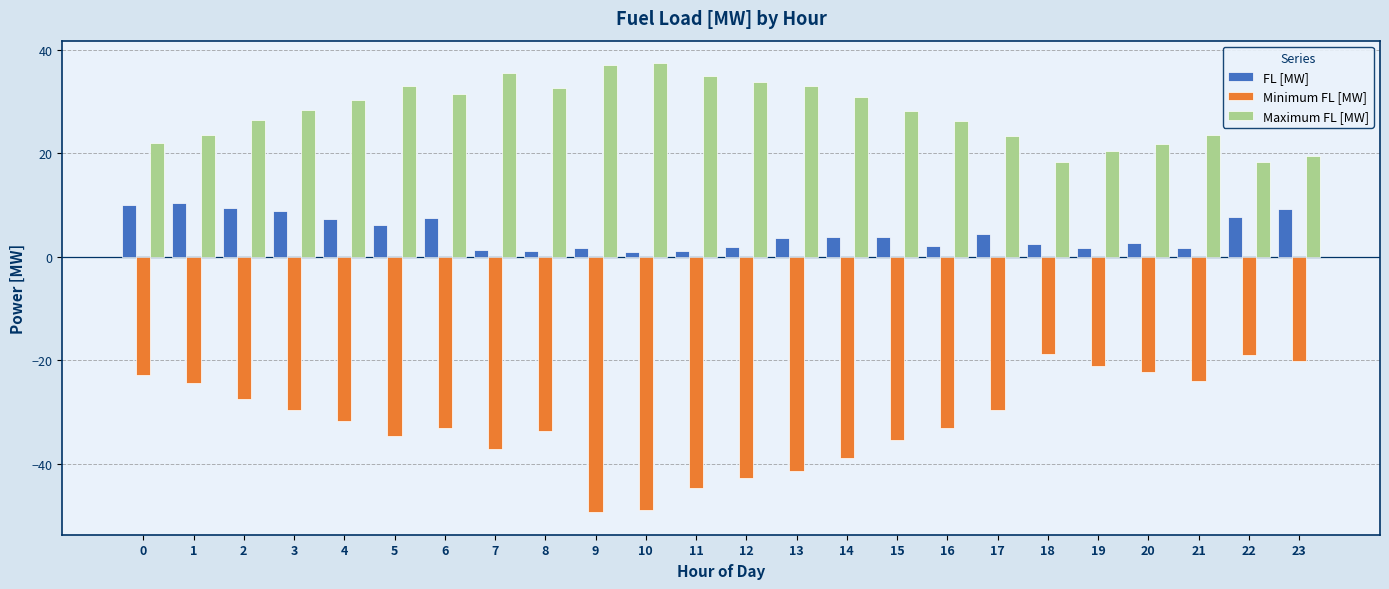

Is the value of FL [MW] at 19 greater than the value of Maximum FL [MW] at 2?

No